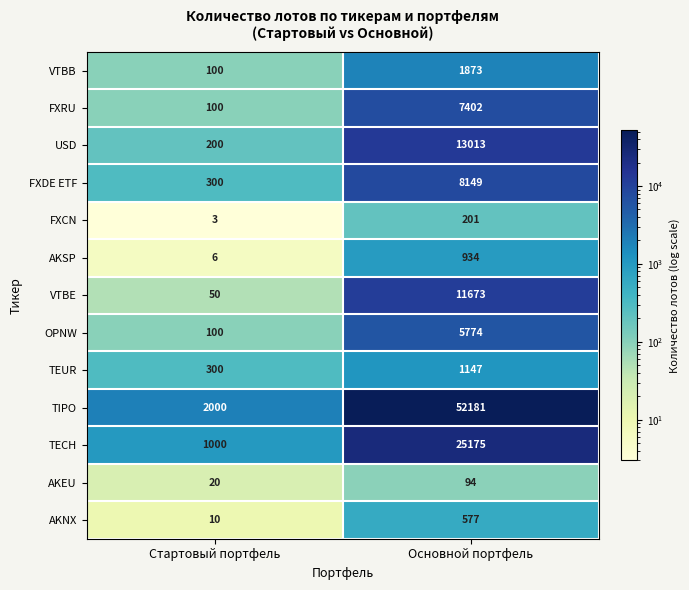

How many distinct data groups are displayed?

13